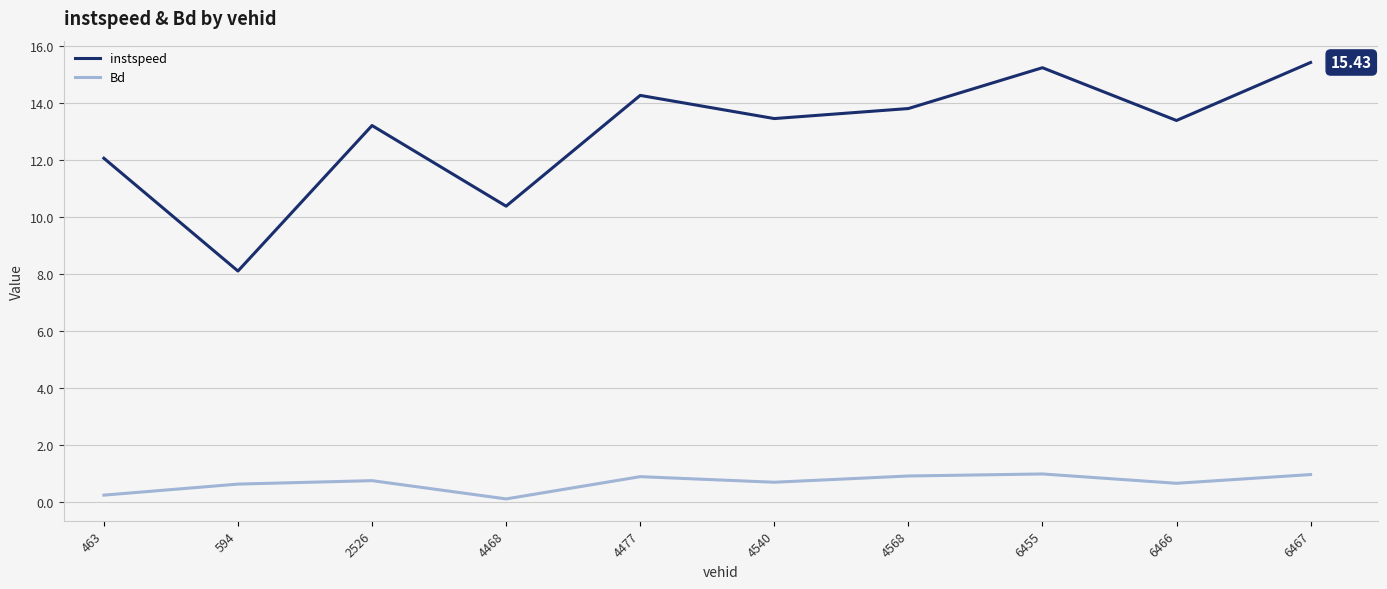

Which category has the highest value across all series?

6467